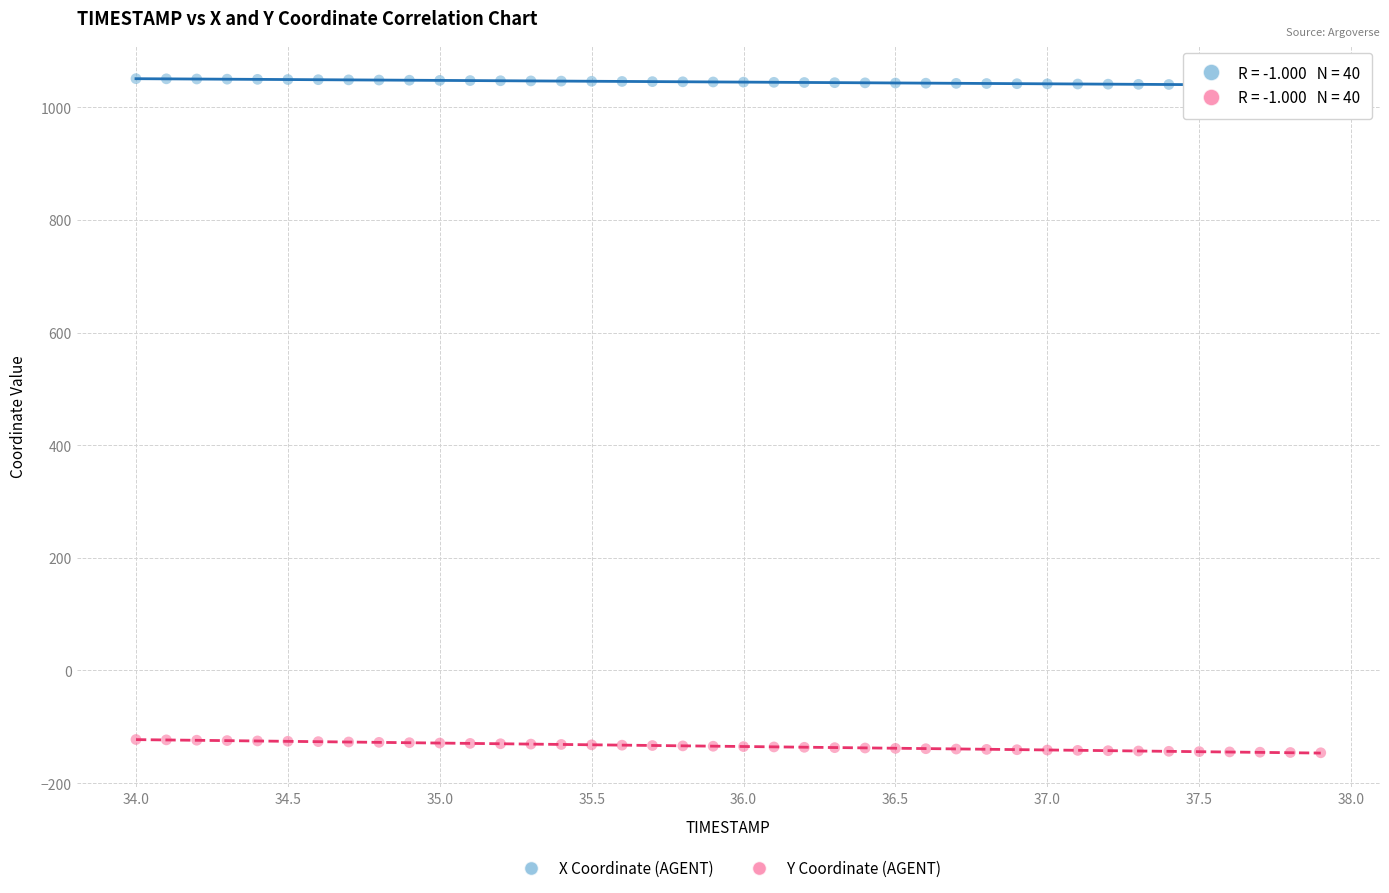

Which series reaches the maximum Y coordinate?

X Coordinate (AGENT)